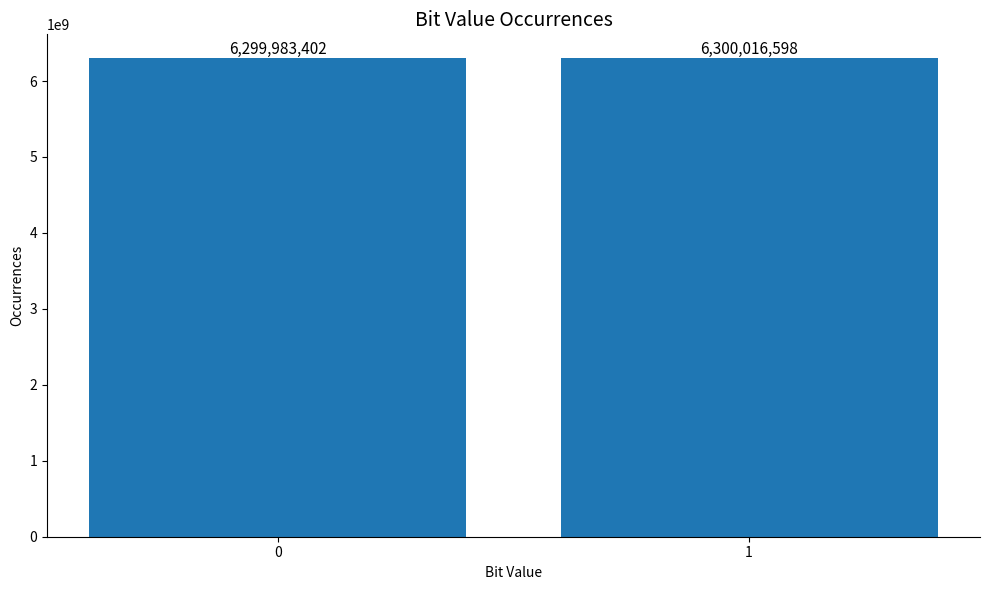

What is the approximate value at 0?

6299983402